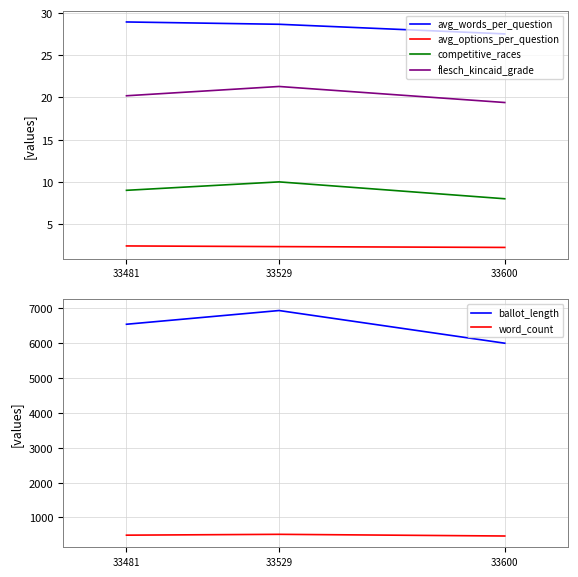

At which category is the sum across all series the highest?

33529